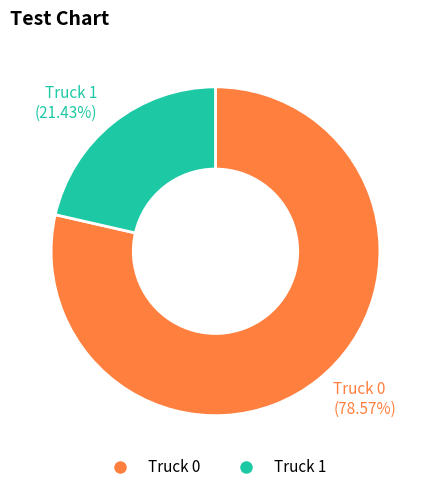

What is the majority slice?

Truck 0